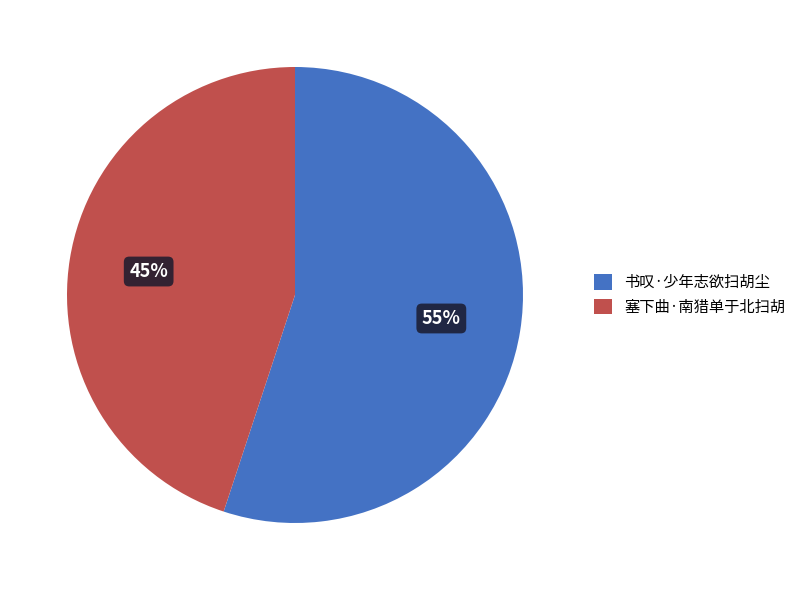

How many segments does this pie chart have?

2